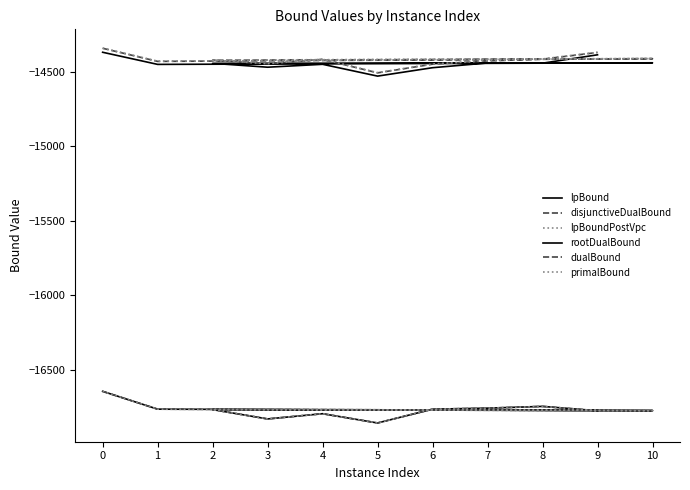

True or false: lpBound has more than 0 interior local peaks.

True